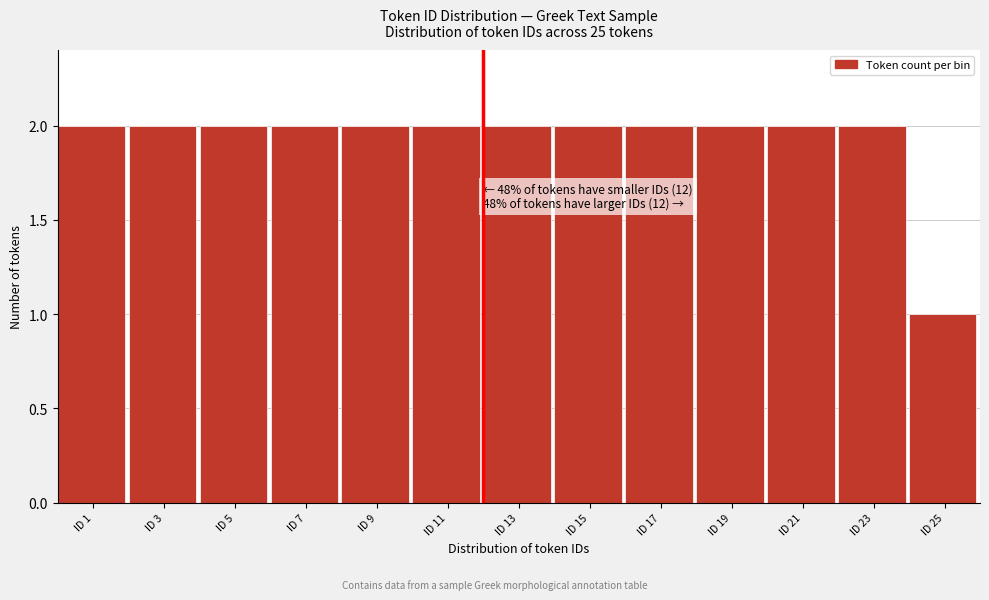

Reading right to left, what are all the values shown in this chart?

ID 25=1	ID 23=2	ID 21=2	ID 19=2	ID 17=2	ID 15=2	ID 13=2	ID 11=2	ID 9=2	ID 7=2	ID 5=2	ID 3=2	ID 1=2